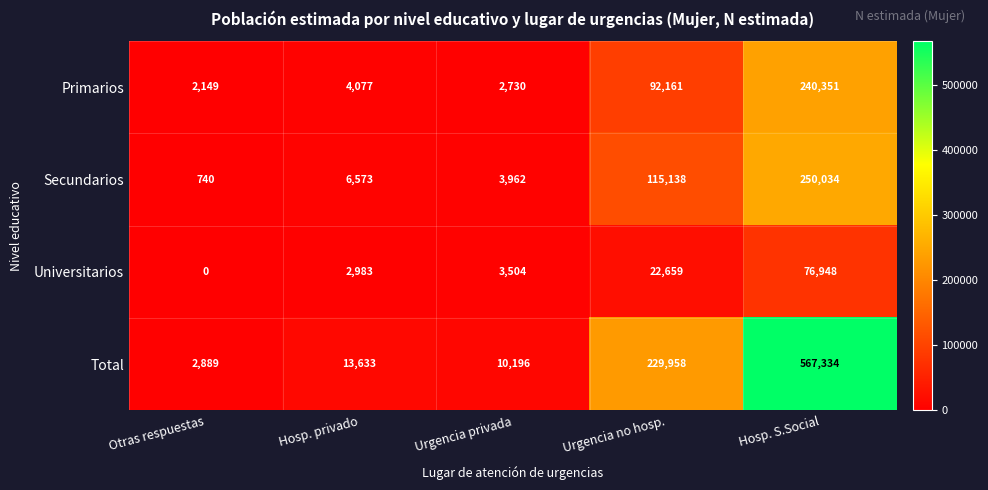

How many categories are shown in the chart?

5